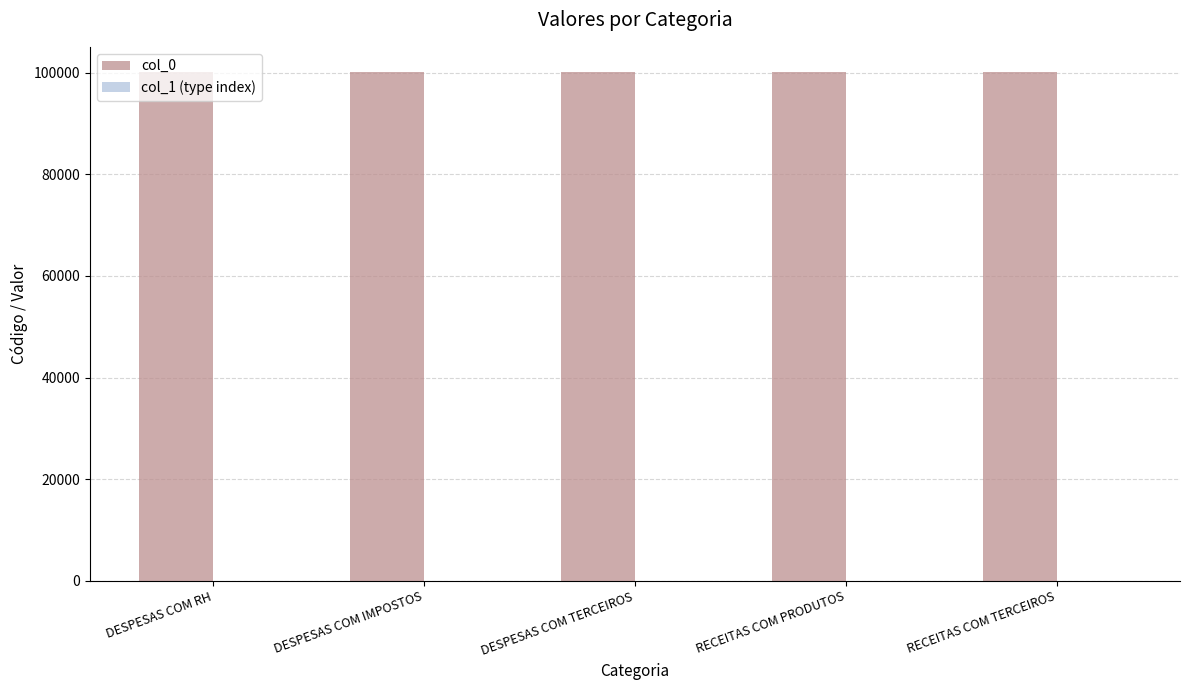

What is the total value across all series at DESPESAS COM RH?

100102